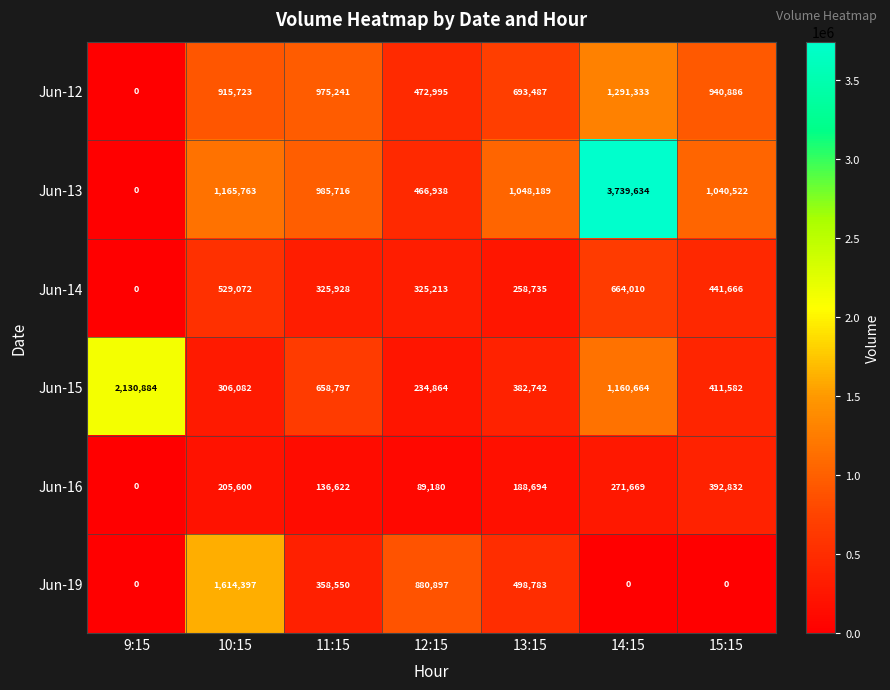

The value of Jun-16 at 11:15 is 185202. True or false?

False